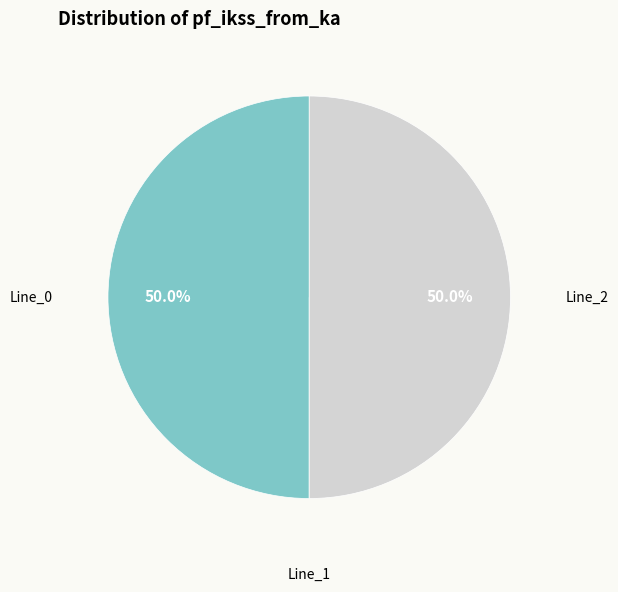

Does any single category account for the majority?

Yes